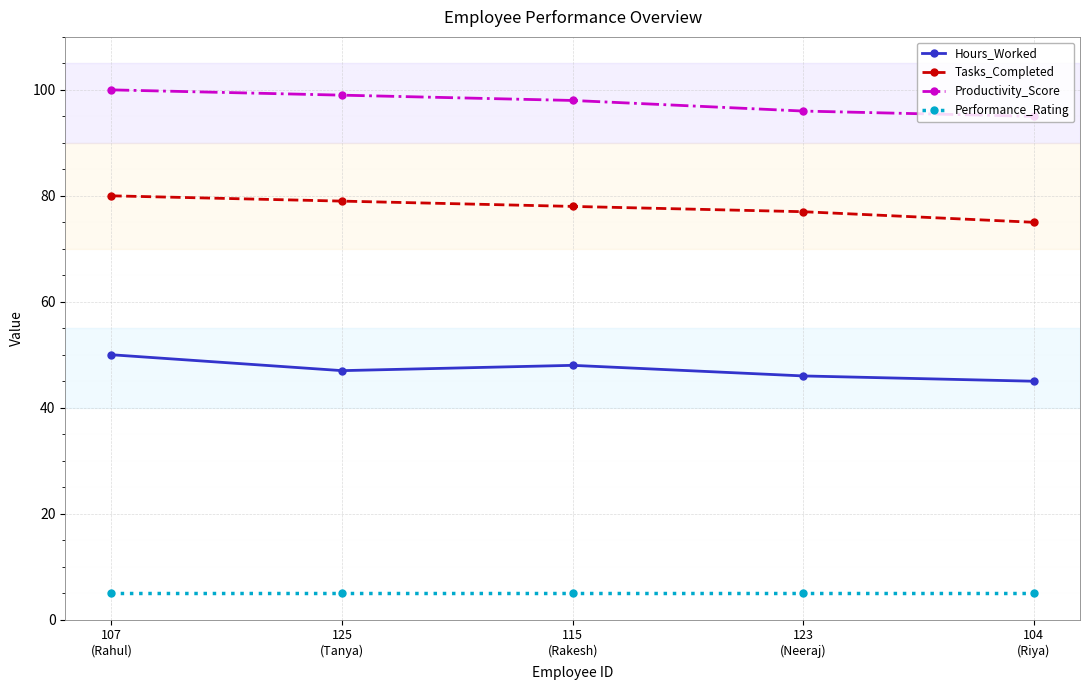

What is the sum of the Performance_Rating values at 107
(Rahul) and 104
(Riya)?

10